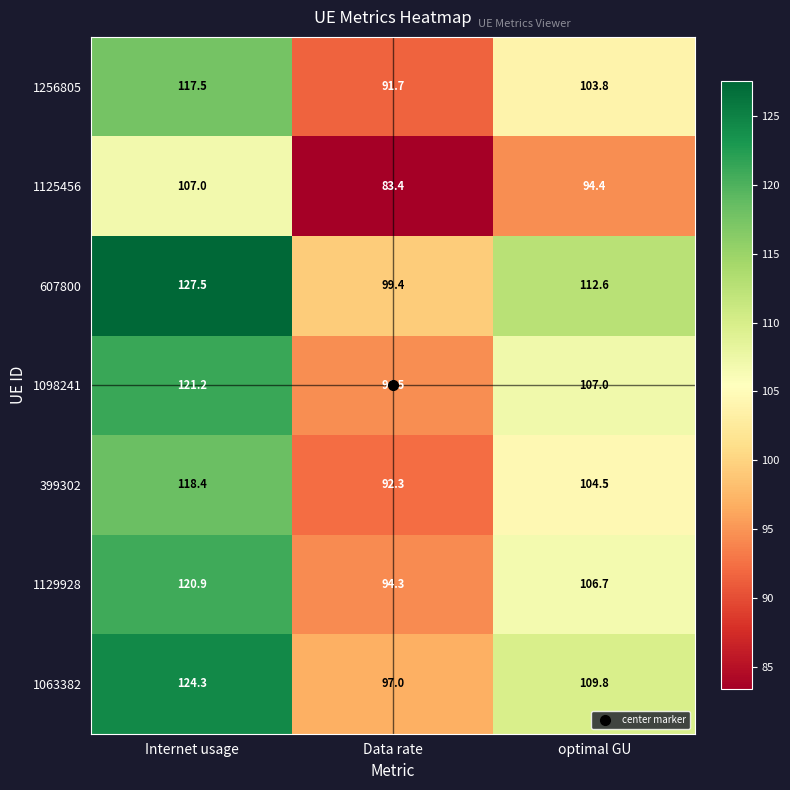

Where does the 1256805 series first go above 103?

Internet usage